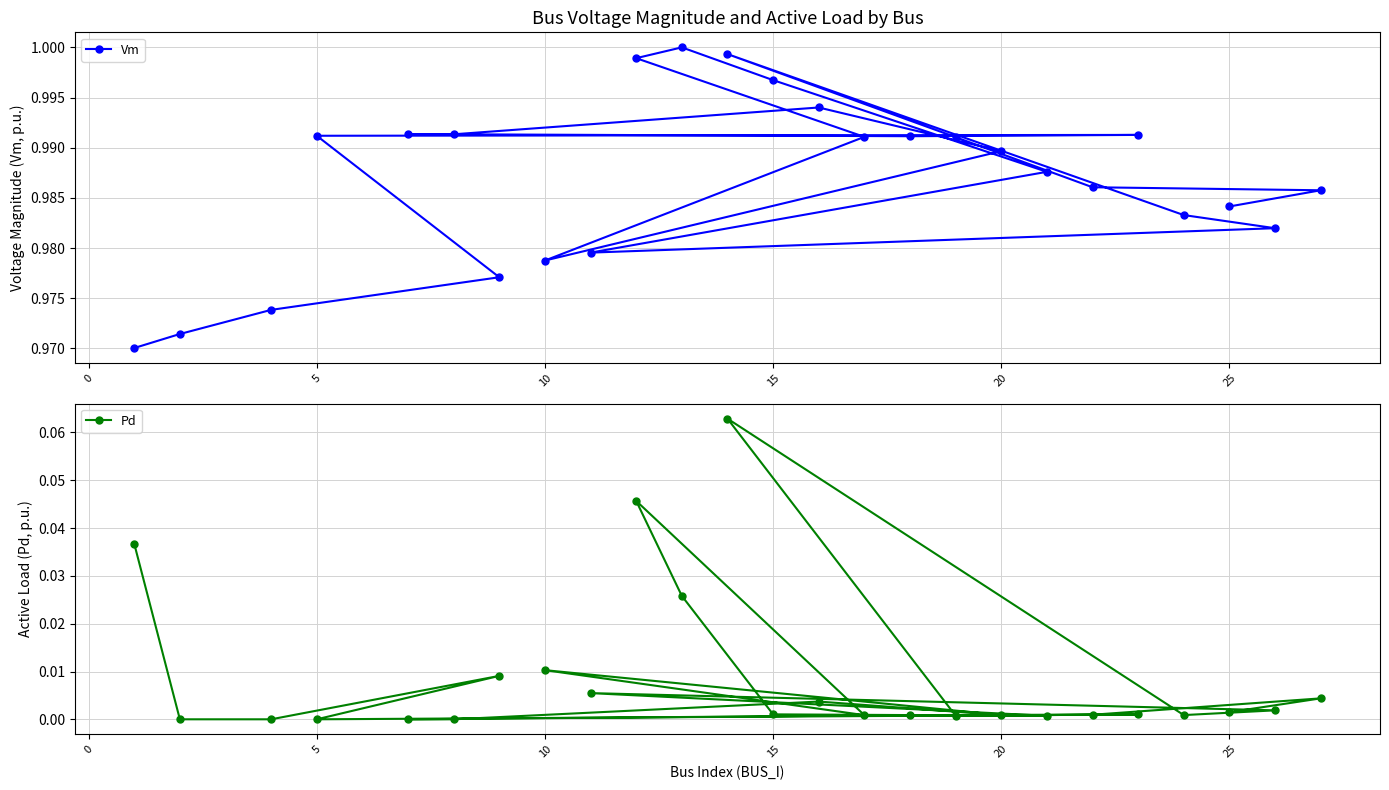

At how many categories does at least one series exceed 0?

25